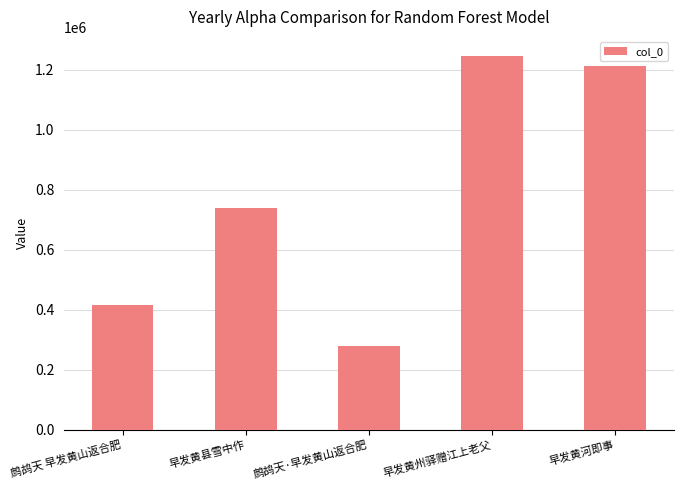

Reading left to right, list all the values displayed in this chart.

417055	738889	280414	1247682	1211371